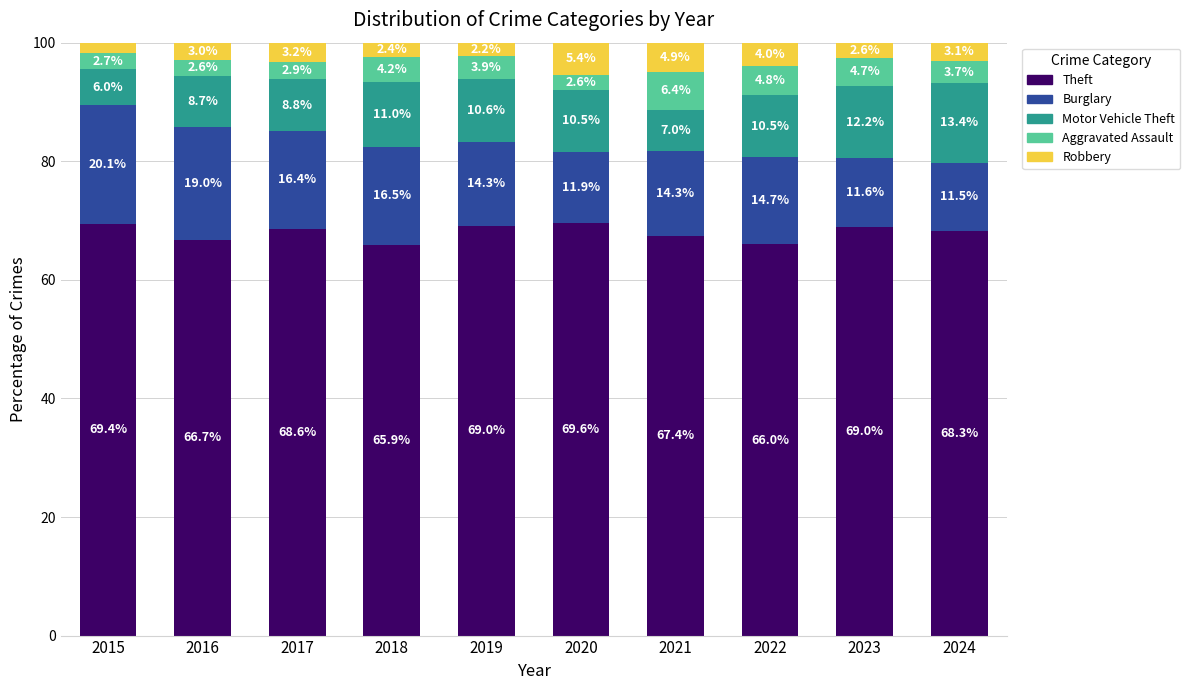

At which label is Theft closest to 67?

2016